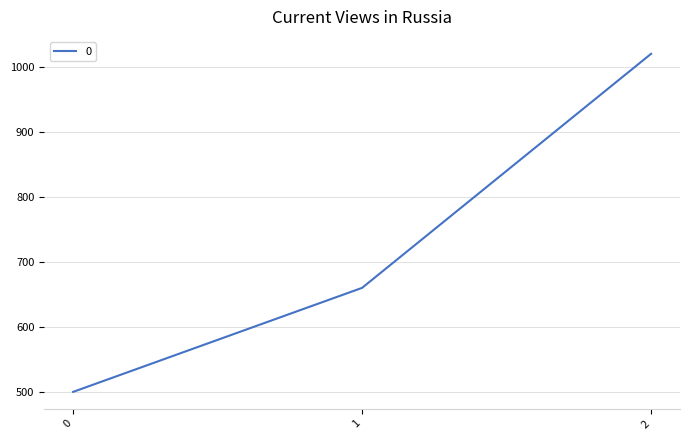

Approximately how many times larger is the value at 1 compared to 2?

0.6